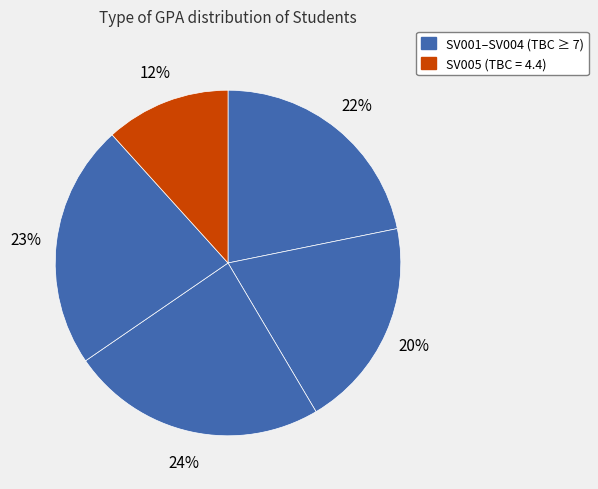

How many slices are in this pie chart?

5